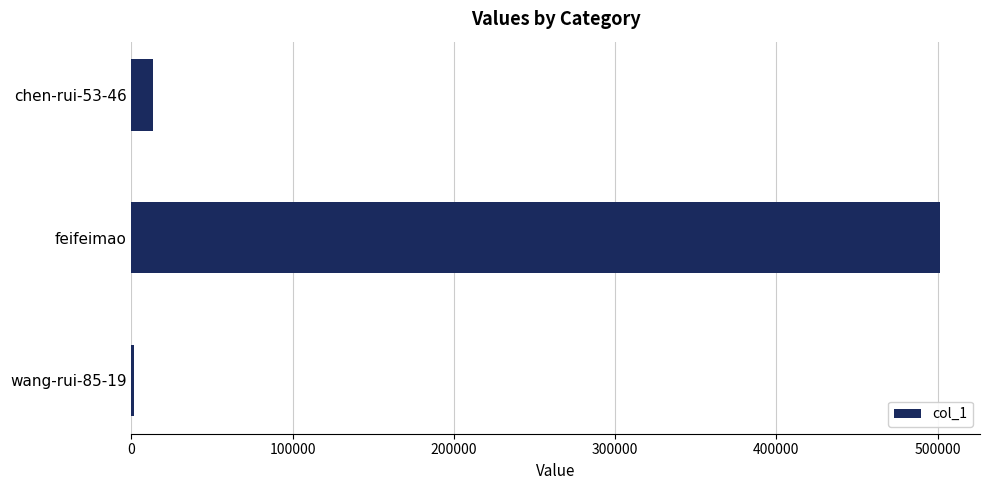

What is the sum of all values?

516104